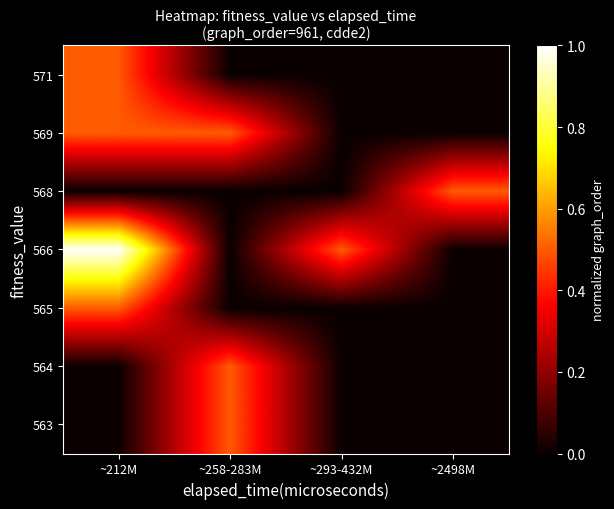

Reading right to left, transcribe all the data shown in this chart.

563: ~2498M=0.0	~293-432M=0.0	~258-283M=0.5	~212M=0.0
564: ~2498M=0.0	~293-432M=0.0	~258-283M=0.5	~212M=0.0
565: ~2498M=0.0	~293-432M=0.0	~258-283M=0.0	~212M=0.5
566: ~2498M=0.0	~293-432M=0.5	~258-283M=0.0	~212M=1.0
568: ~2498M=0.5	~293-432M=0.0	~258-283M=0.0	~212M=0.0
569: ~2498M=0.0	~293-432M=0.0	~258-283M=0.5	~212M=0.5
571: ~2498M=0.0	~293-432M=0.0	~258-283M=0.0	~212M=0.5